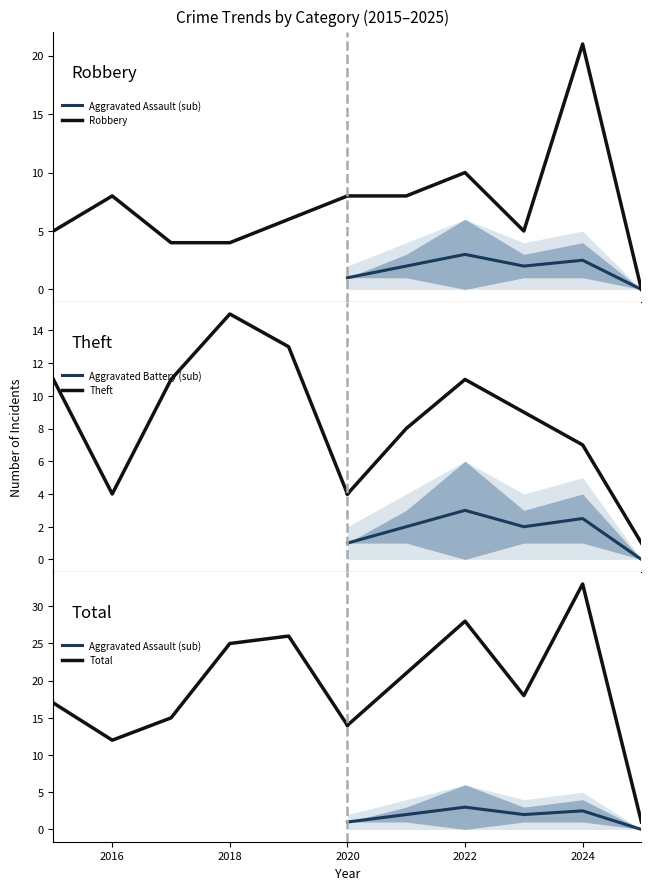

What is the maximum value for Aggravated Battery (sub)?

3.0